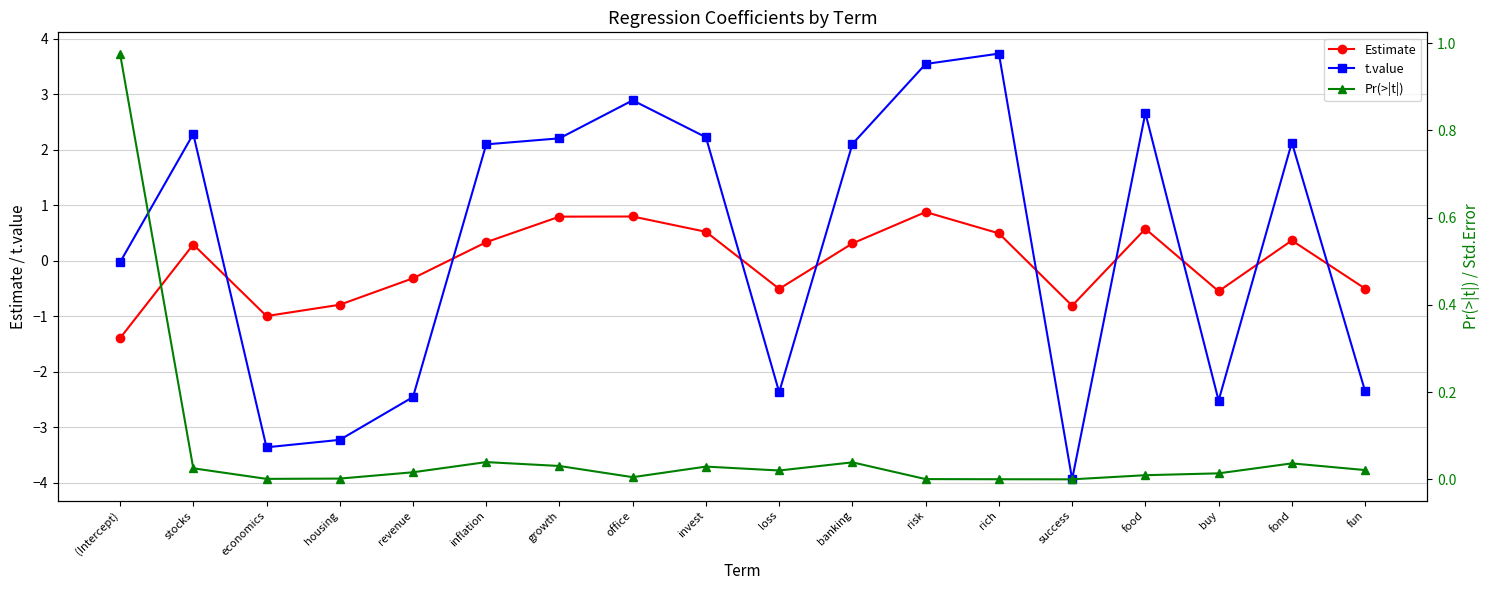

What is the lowest value of the Estimate series?

-1.4